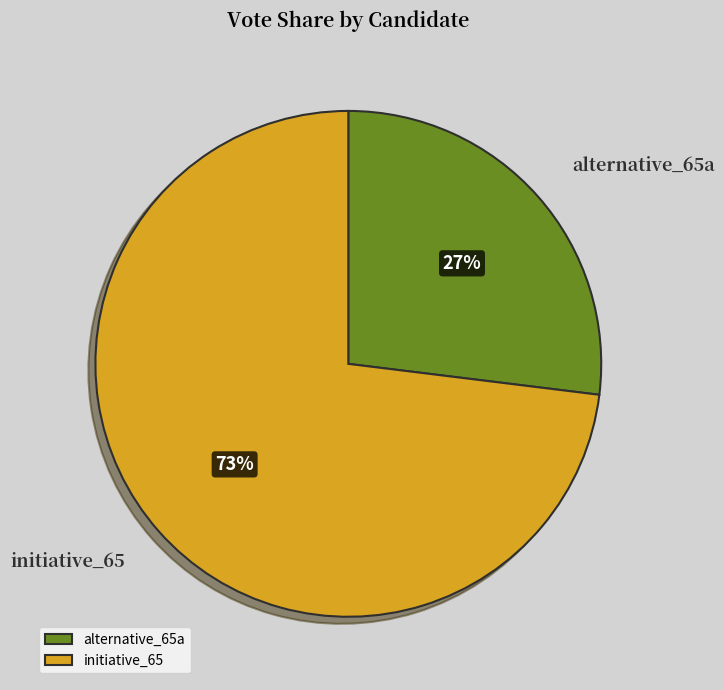

What is the ratio of the value at initiative_65 to the value at alternative_65a?

2.7